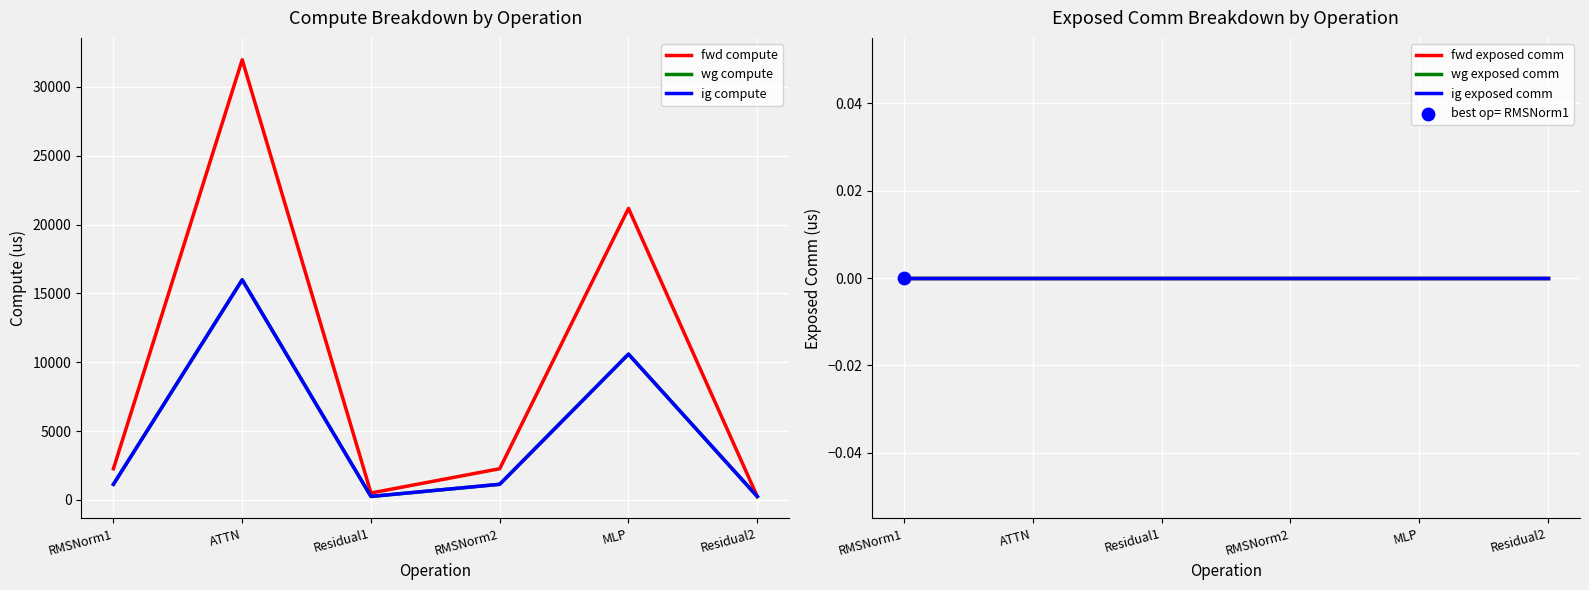

At how many categories does at least one series exceed 13565?

2